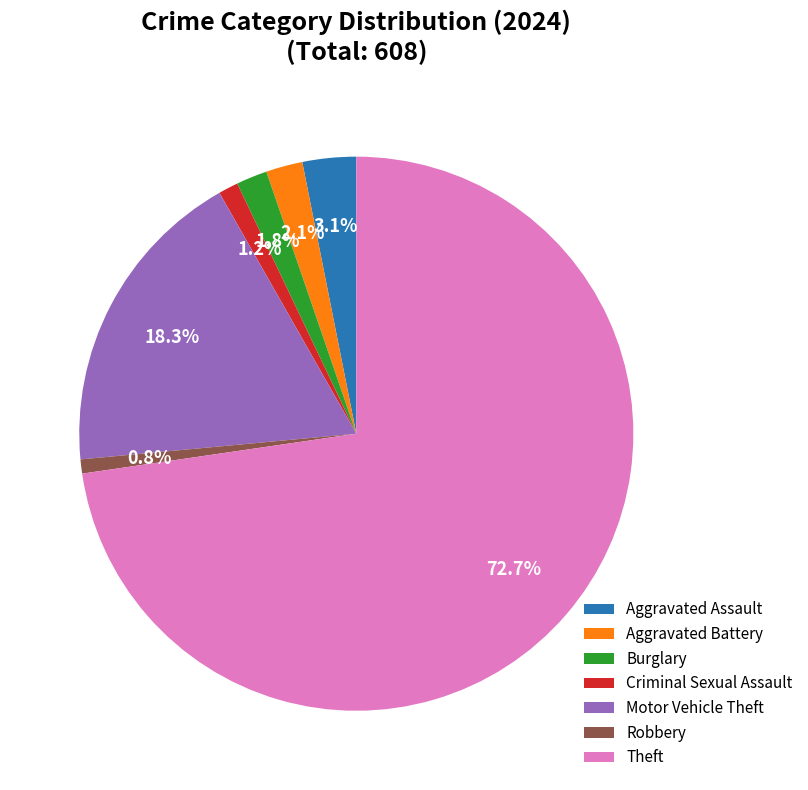

Is there a majority slice in this chart?

Yes